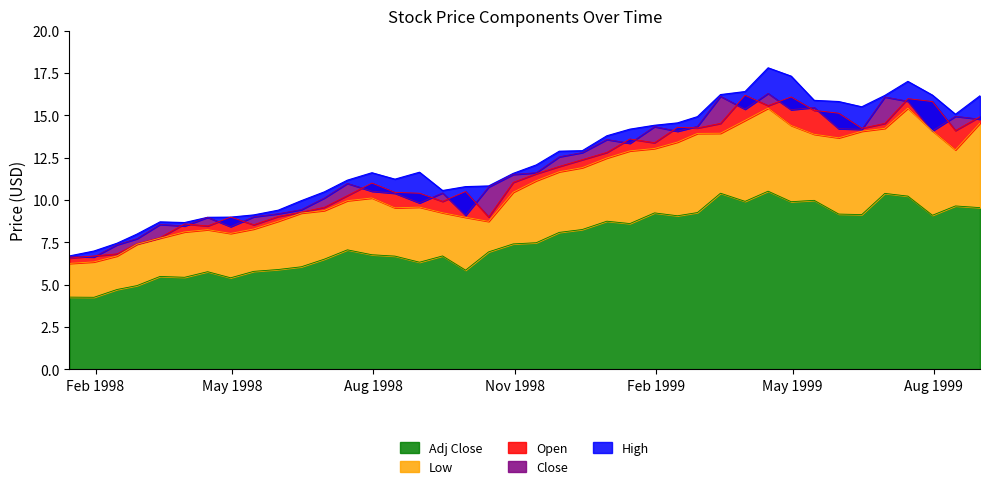

Where is the first local minimum for Adj Close?

1998-01-31